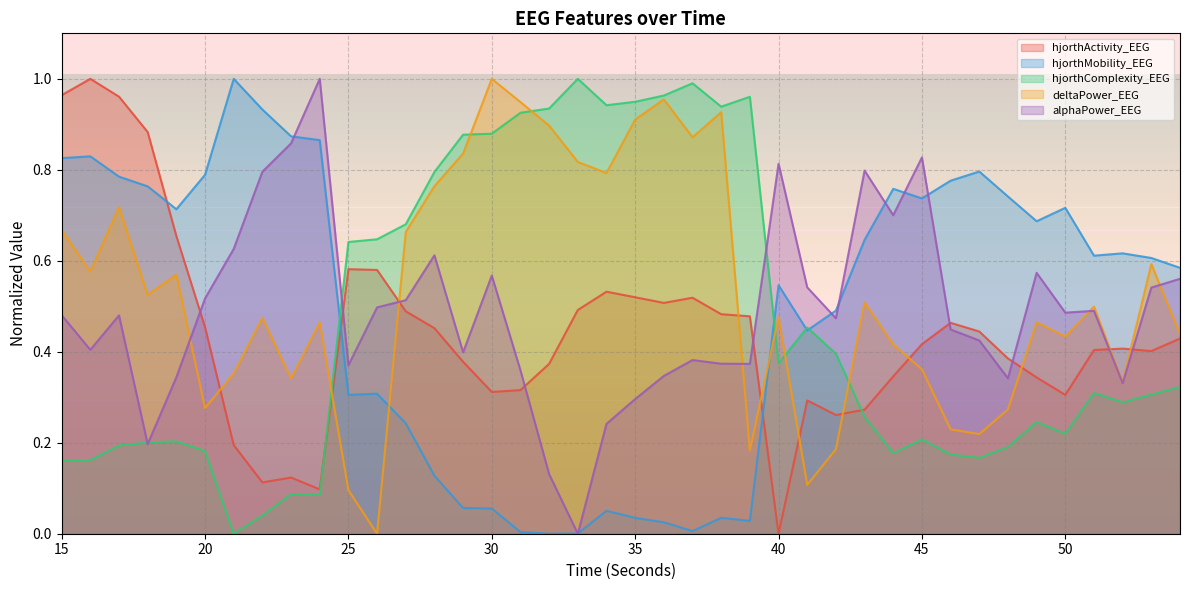

The value of deltaPower_EEG at 17 is 0.7. True or false?

True